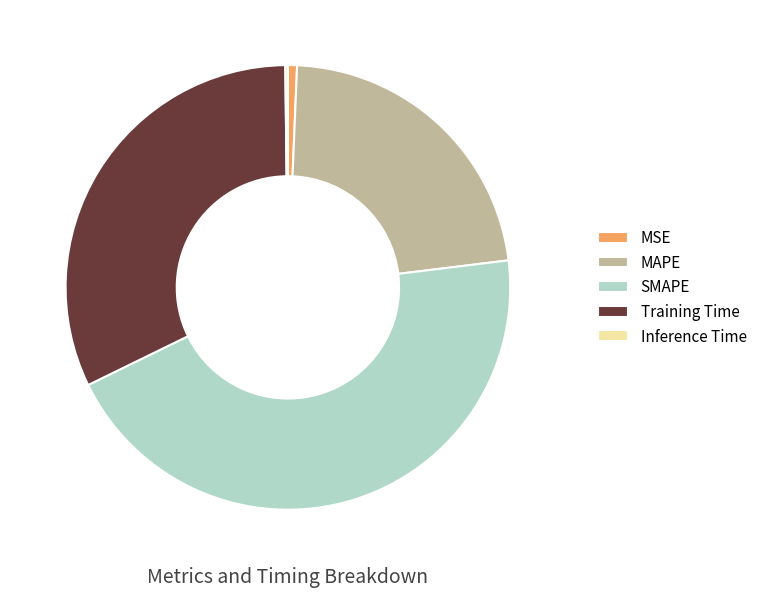

True or false: MSE accounts for 11% of the total.

False